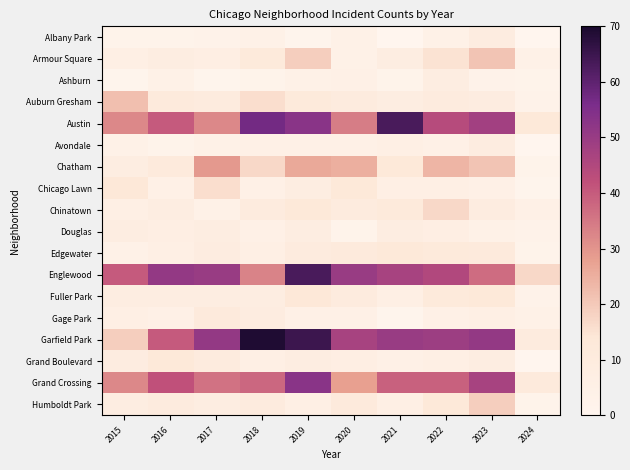

What is the maximum value for Fuller Park?

14.0